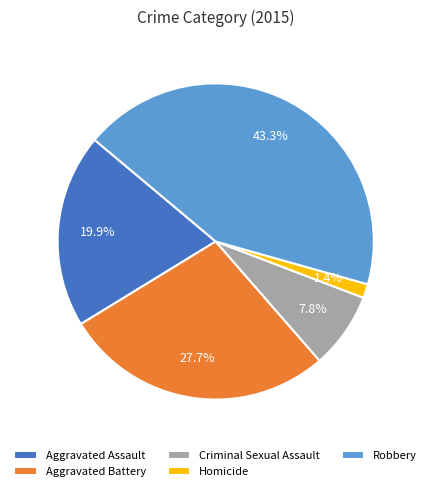

Rank the categories by value from lowest to highest.

Homicide, Criminal Sexual Assault, Aggravated Assault, Aggravated Battery, Robbery